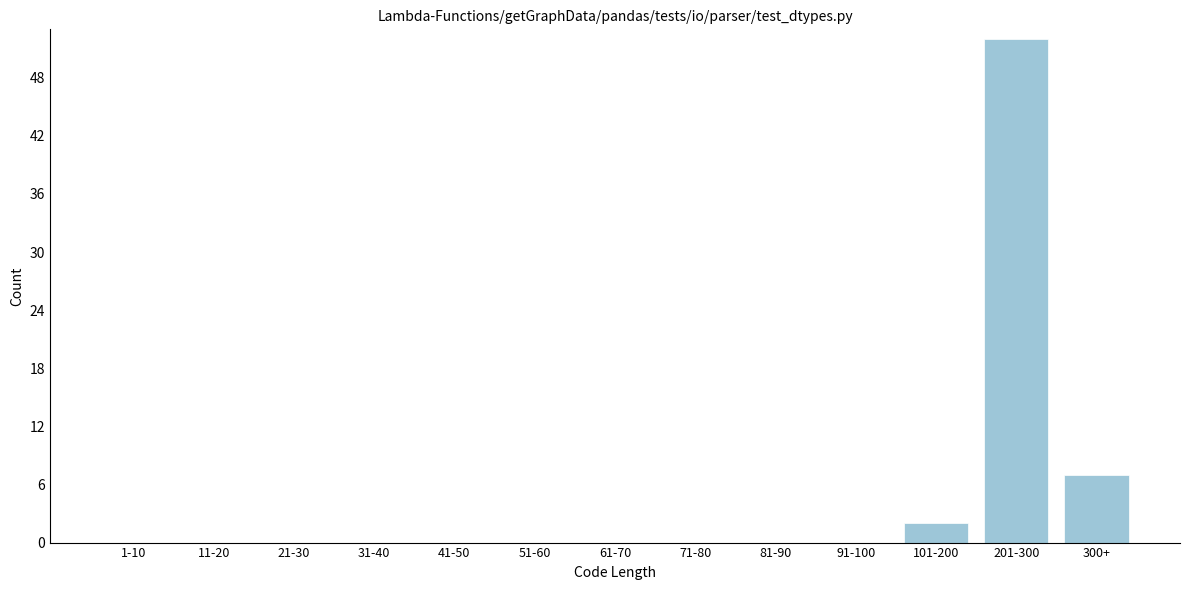

Reading left to right, what are all the values shown in this chart?

1-10=0	11-20=0	21-30=0	31-40=0	41-50=0	51-60=0	61-70=0	71-80=0	81-90=0	91-100=0	101-200=2	201-300=52	300+=7